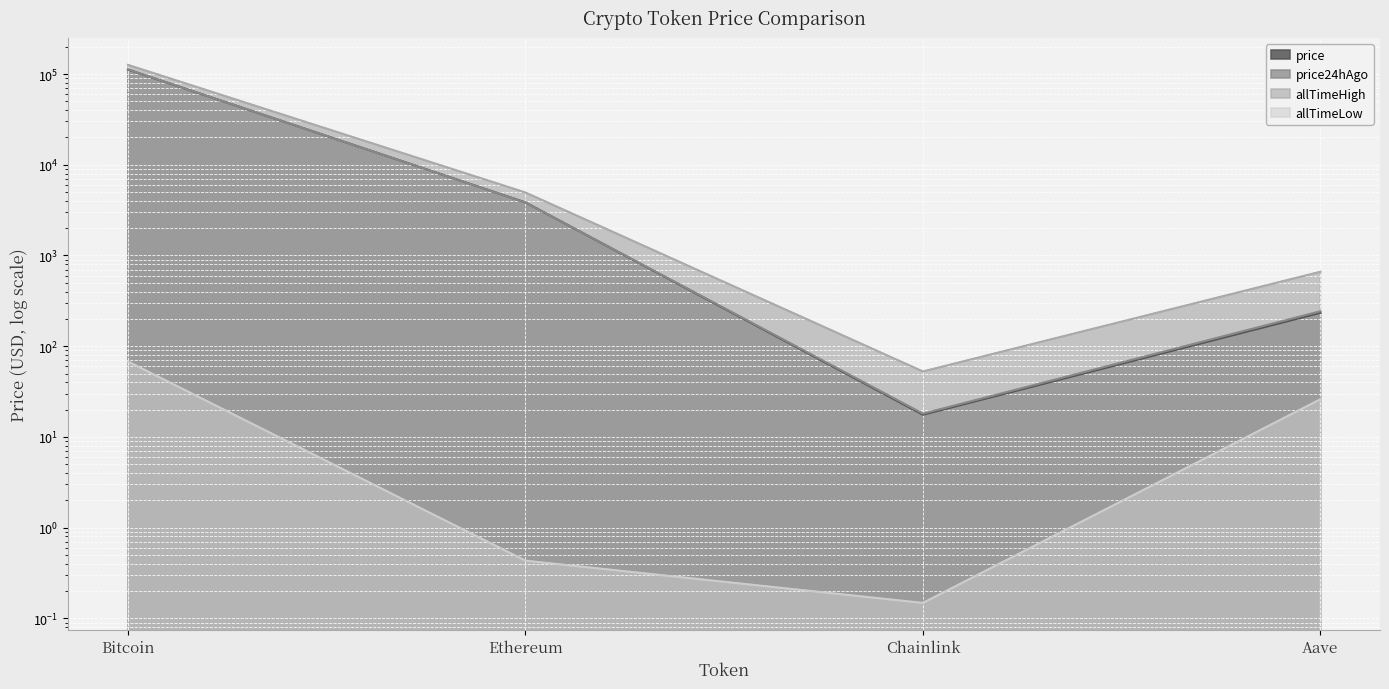

How many lines are shown in the chart?

4